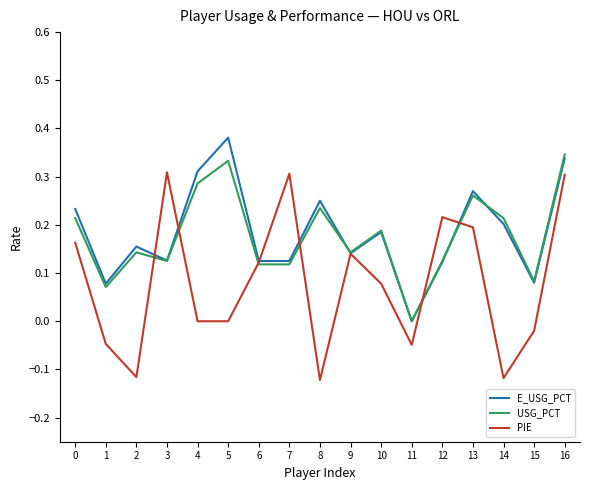

Which series has the widest spread of values?

PIE